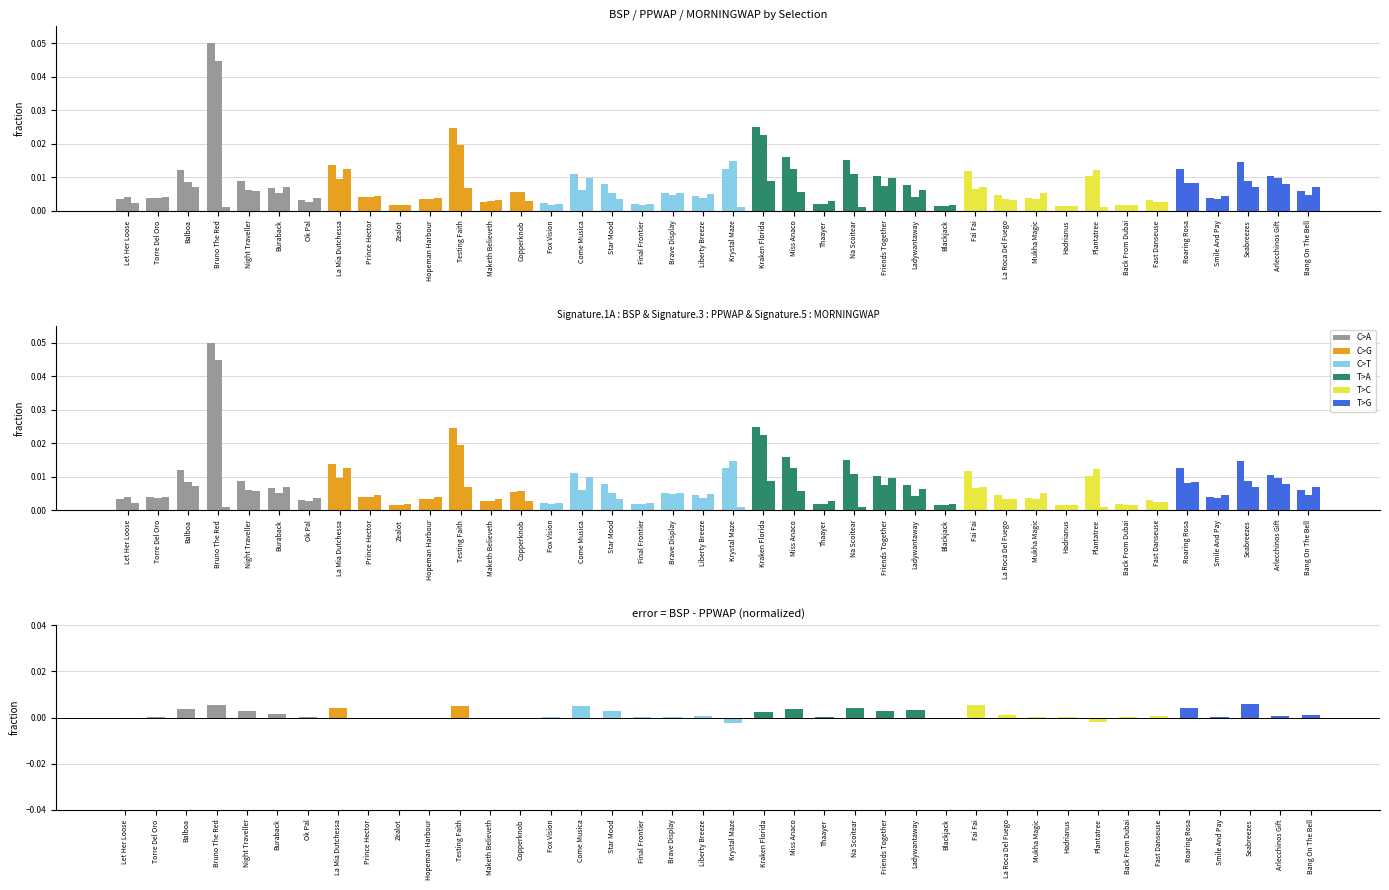

Reading right to left, transcribe all the data shown in this chart.

BSP: Bang On The Bell=0.0	Arlecchinos Gift=0.0	Seabreezes=0.0	Smile And Pay=0.0	Roaring Rosa=0.0	Fast Danseuse=0.0	Back From Dubai=0.0	Plantatree=0.0	Hadrianus=0.0	Mukha Magic=0.0	La Roca Del Fuego=0.0	Fai Fai=0.0	Blackjack=0.0	Ladywantaway=0.0	Friends Together=0.0	Na Scoitear=0.0	Thaayer=0.0	Miss Anaco=0.0	Kraken Florida=0.0	Krystal Maze=0.0	Liberty Breeze=0.0	Brave Display=0.0	Final Frontier=0.0	Star Mood=0.0	Come Musica=0.0	Fox Vision=0.0	Copperknob=0.0	Maketh Believeth=0.0	Testing Faith=0.0	Hopeman Harbour=0.0	Zealot=0.0	Prince Hector=0.0	La Mia Dutchessa=0.0	Ok Pal=0.0	Buraback=0.0	Night Traveller=0.0	Bruno The Red=0.1	Balboa=0.0	Torre Del Oro=0.0	Let Her Loose=0.0
PPWAP: Bang On The Bell=0.0	Arlecchinos Gift=0.0	Seabreezes=0.0	Smile And Pay=0.0	Roaring Rosa=0.0	Fast Danseuse=0.0	Back From Dubai=0.0	Plantatree=0.0	Hadrianus=0.0	Mukha Magic=0.0	La Roca Del Fuego=0.0	Fai Fai=0.0	Blackjack=0.0	Ladywantaway=0.0	Friends Together=0.0	Na Scoitear=0.0	Thaayer=0.0	Miss Anaco=0.0	Kraken Florida=0.0	Krystal Maze=0.0	Liberty Breeze=0.0	Brave Display=0.0	Final Frontier=0.0	Star Mood=0.0	Come Musica=0.0	Fox Vision=0.0	Copperknob=0.0	Maketh Believeth=0.0	Testing Faith=0.0	Hopeman Harbour=0.0	Zealot=0.0	Prince Hector=0.0	La Mia Dutchessa=0.0	Ok Pal=0.0	Buraback=0.0	Night Traveller=0.0	Bruno The Red=0.0	Balboa=0.0	Torre Del Oro=0.0	Let Her Loose=0.0
MORNINGWAP: Bang On The Bell=0.0	Arlecchinos Gift=0.0	Seabreezes=0.0	Smile And Pay=0.0	Roaring Rosa=0.0	Fast Danseuse=0.0	Back From Dubai=0.0	Plantatree=0.0	Hadrianus=0.0	Mukha Magic=0.0	La Roca Del Fuego=0.0	Fai Fai=0.0	Blackjack=0.0	Ladywantaway=0.0	Friends Together=0.0	Na Scoitear=0.0	Thaayer=0.0	Miss Anaco=0.0	Kraken Florida=0.0	Krystal Maze=0.0	Liberty Breeze=0.0	Brave Display=0.0	Final Frontier=0.0	Star Mood=0.0	Come Musica=0.0	Fox Vision=0.0	Copperknob=0.0	Maketh Believeth=0.0	Testing Faith=0.0	Hopeman Harbour=0.0	Zealot=0.0	Prince Hector=0.0	La Mia Dutchessa=0.0	Ok Pal=0.0	Buraback=0.0	Night Traveller=0.0	Bruno The Red=0.0	Balboa=0.0	Torre Del Oro=0.0	Let Her Loose=0.0
BSP - PPWAP: Bang On The Bell=0.0	Arlecchinos Gift=0.0	Seabreezes=0.0	Smile And Pay=0.0	Roaring Rosa=0.0	Fast Danseuse=0.0	Back From Dubai=0.0	Plantatree=-0.0	Hadrianus=0.0	Mukha Magic=0.0	La Roca Del Fuego=0.0	Fai Fai=0.0	Blackjack=-0.0	Ladywantaway=0.0	Friends Together=0.0	Na Scoitear=0.0	Thaayer=0.0	Miss Anaco=0.0	Kraken Florida=0.0	Krystal Maze=-0.0	Liberty Breeze=0.0	Brave Display=0.0	Final Frontier=0.0	Star Mood=0.0	Come Musica=0.0	Fox Vision=0.0	Copperknob=-0.0	Maketh Believeth=-0.0	Testing Faith=0.0	Hopeman Harbour=-0.0	Zealot=-0.0	Prince Hector=-0.0	La Mia Dutchessa=0.0	Ok Pal=0.0	Buraback=0.0	Night Traveller=0.0	Bruno The Red=0.0	Balboa=0.0	Torre Del Oro=0.0	Let Her Loose=-0.0